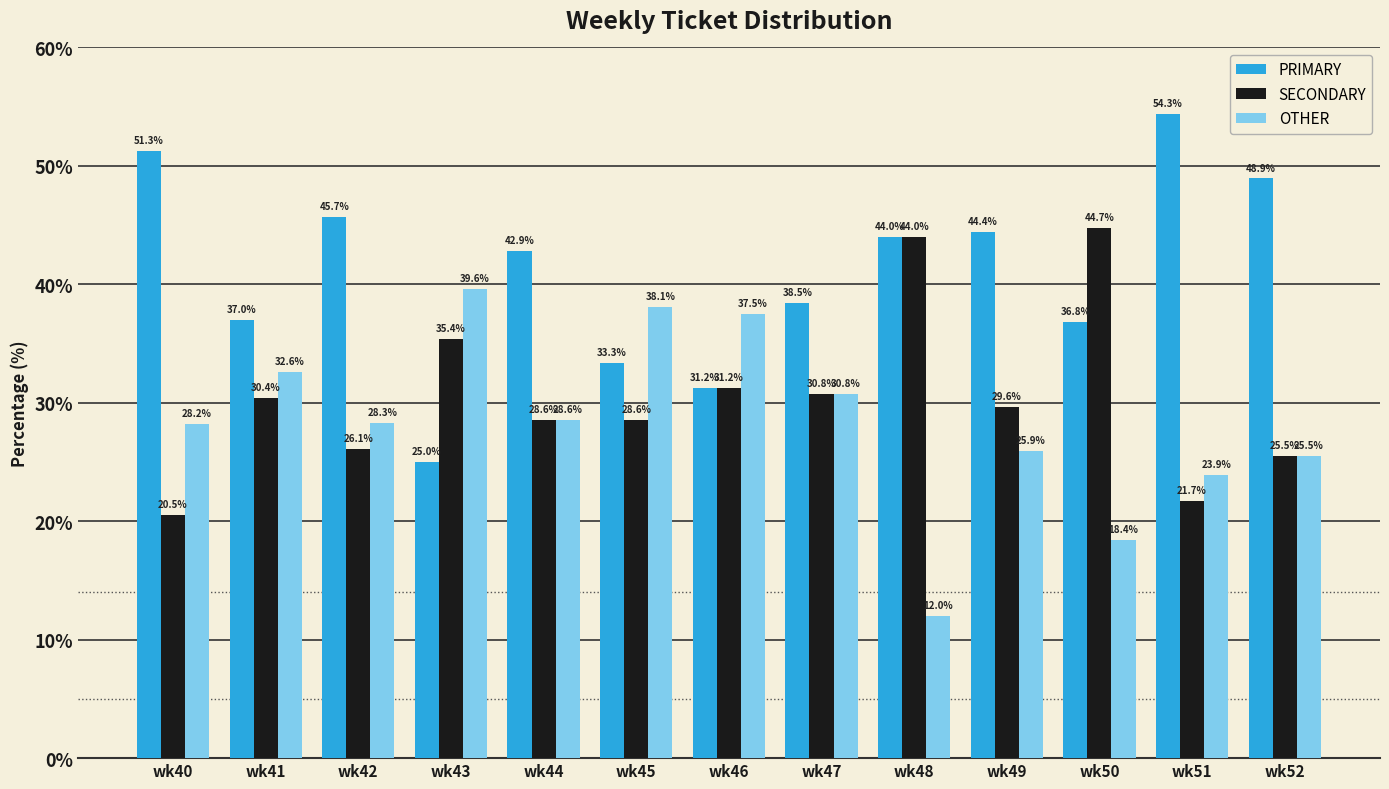

What is the difference between the second highest and second lowest values in the SECONDARY series?

22.3